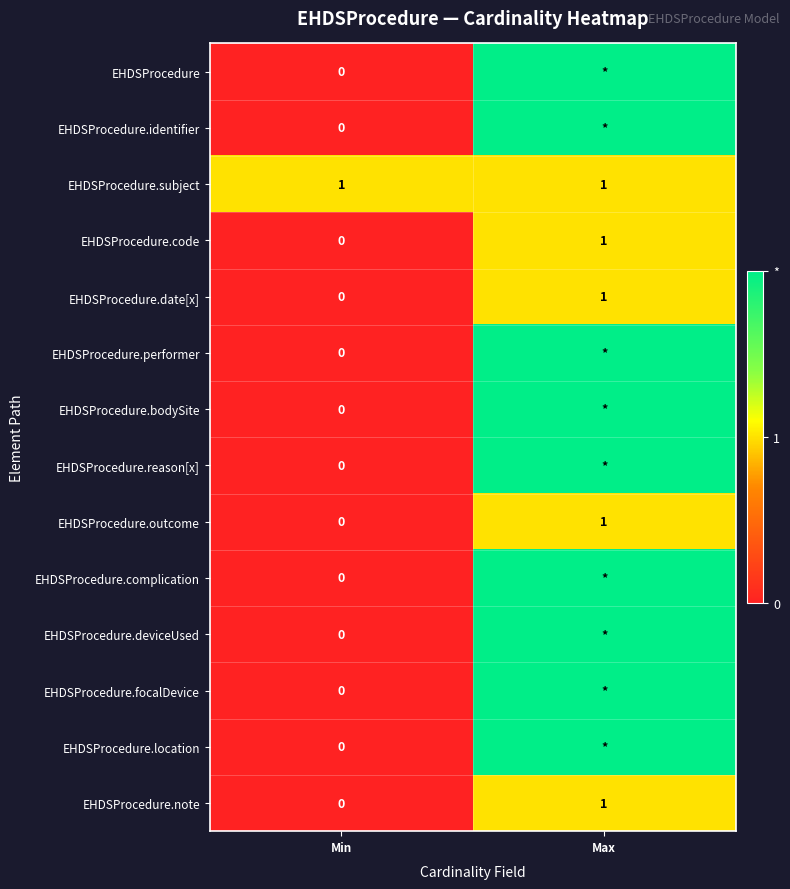

At which label does EHDSProcedure.date[x] reach its minimum?

Min